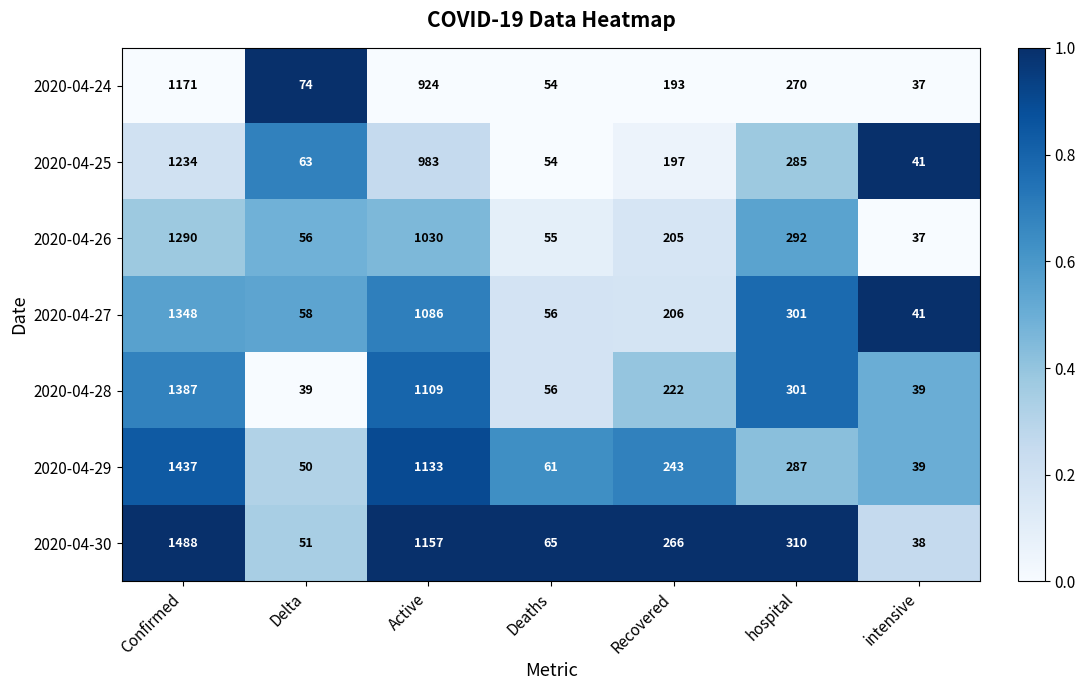

At which category is the sum across all series the highest?

Confirmed